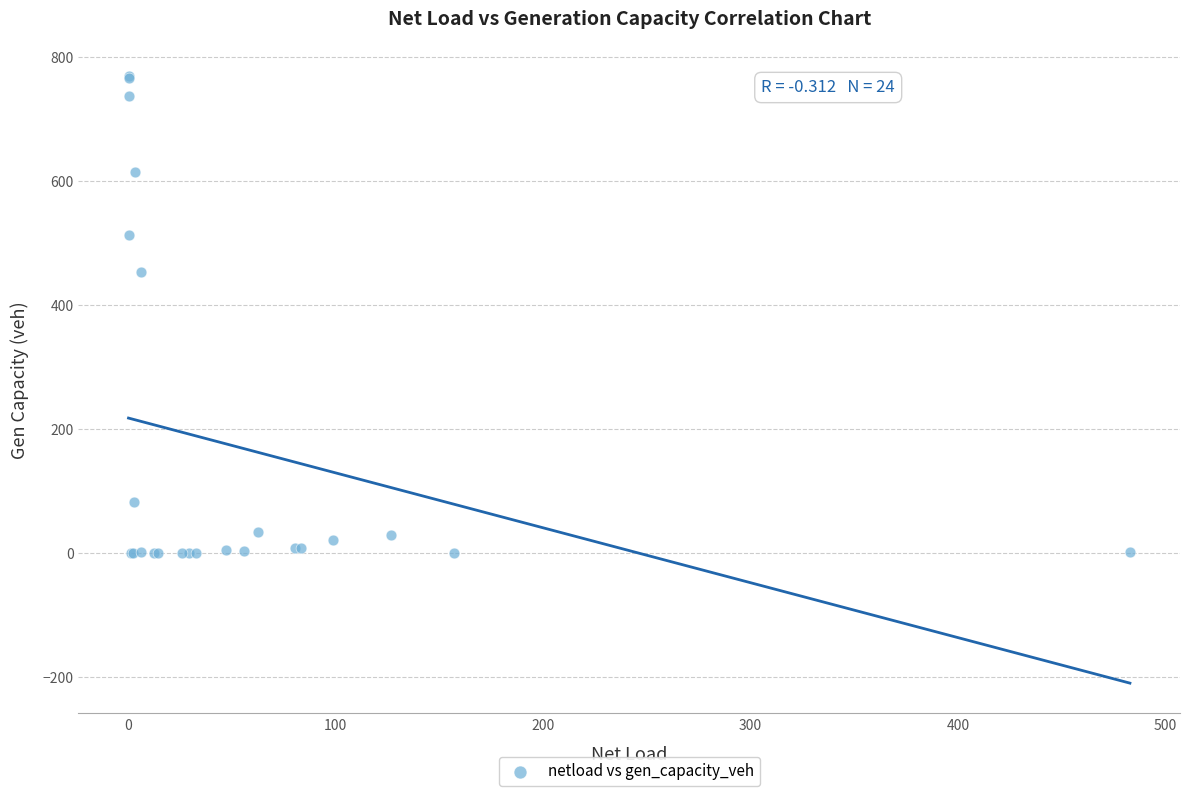

What Y value in the scatter plot is closest to 385?

454.1